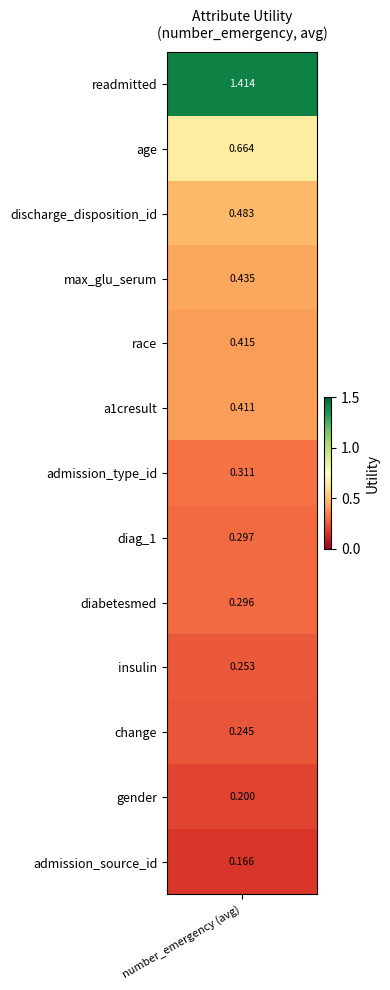

The value at 8 is 0.1. True or false?

False